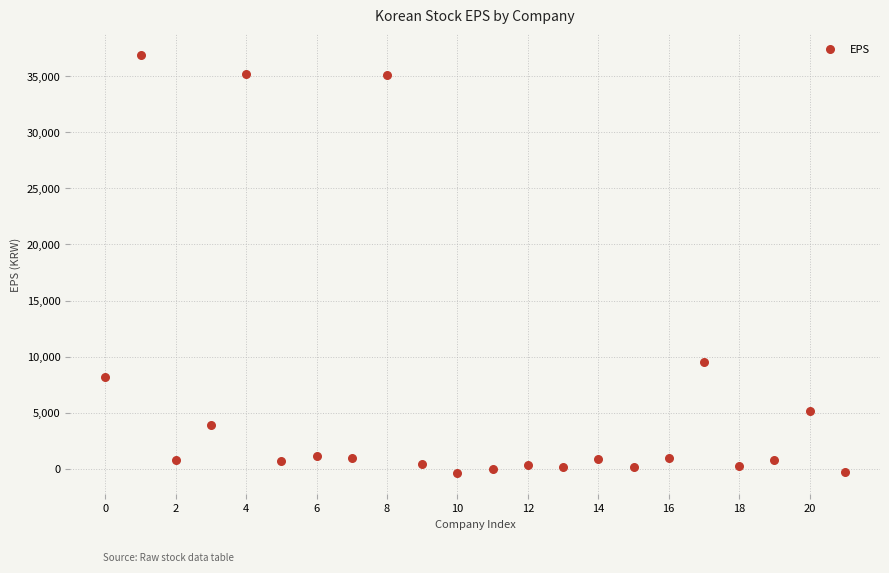

What Y value in the scatter plot is closest to 18228?

9558.0